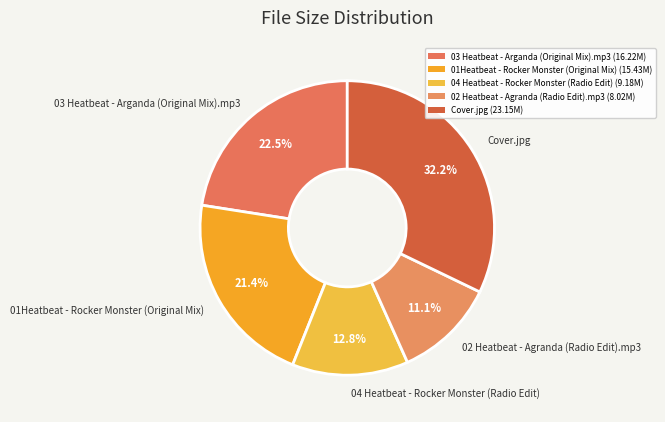

Is the sum of 03 Heatbeat - Arganda (Original Mix).mp3 and 04 Heatbeat - Rocker Monster (Radio Edit) greater than half?

No